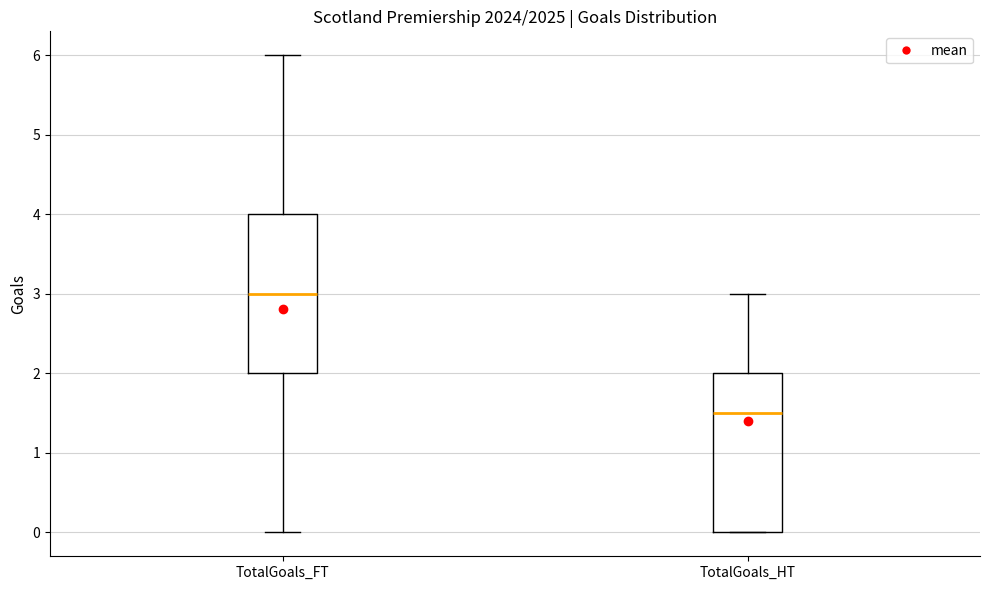

Reading left to right, read every box against the y-axis: the position of its median line, the range the box covers, and the ends of its whiskers. The values are not printed on the chart, so give them approximately, as read against the axis.

TotalGoals_FT: median 3.0, box 2.0 to 4.0, whiskers 0.0 to 6.0
TotalGoals_HT: median 1.5, box 0.0 to 2.0, whiskers 0.0 to 3.0